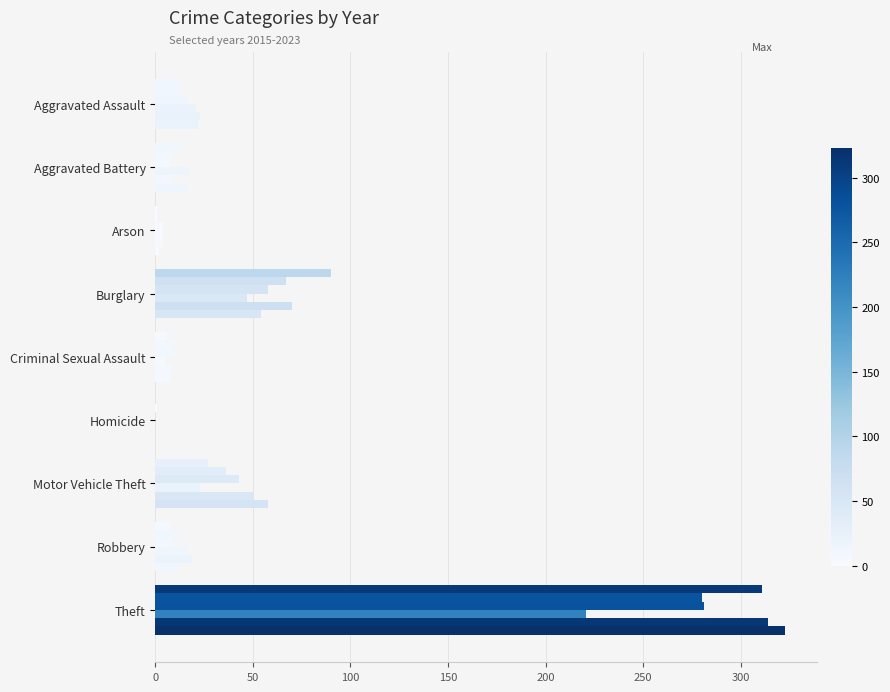

How many categories are shown in the chart?

9